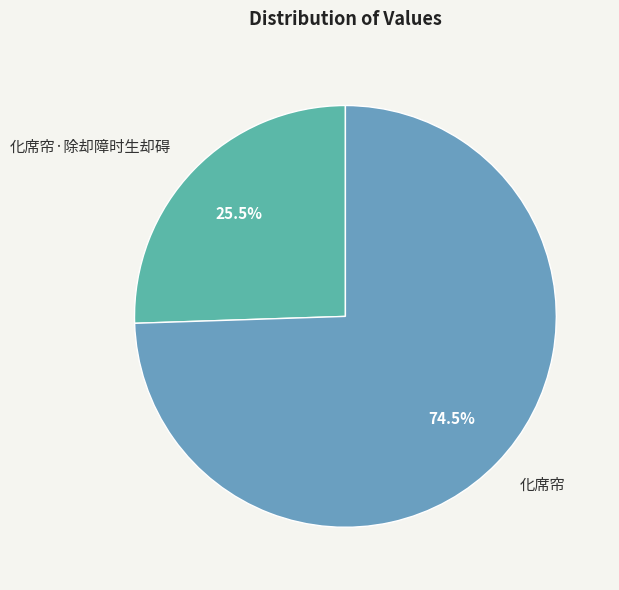

Rank the categories by value from lowest to highest.

化席帘·除却障时生却碍, 化席帘